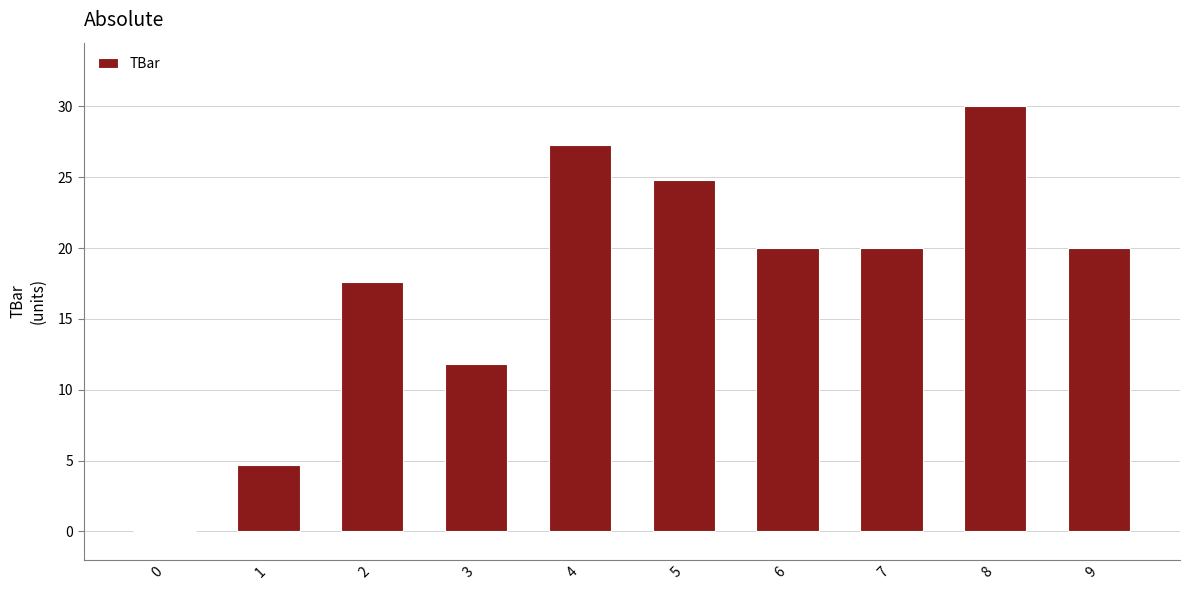

Where is the data nearest to the value 15?

2